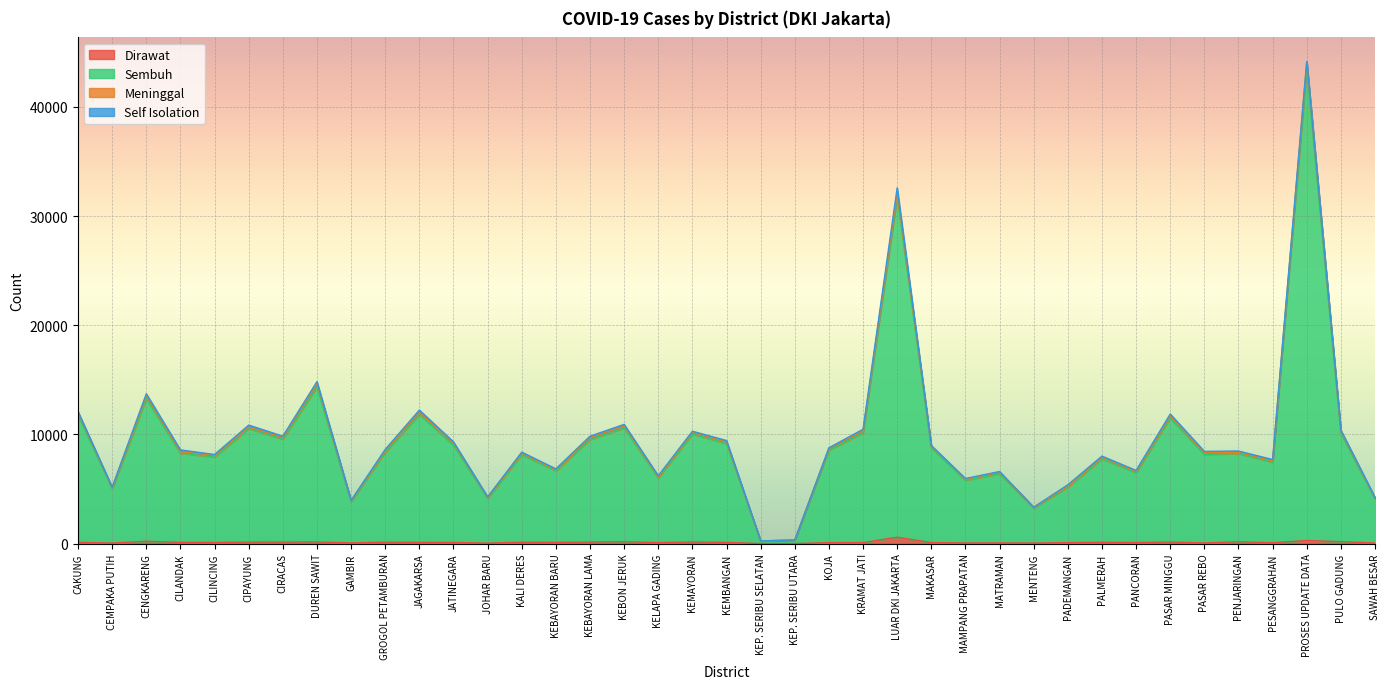

At which category is the sum across all series the highest?

PROSES UPDATE DATA